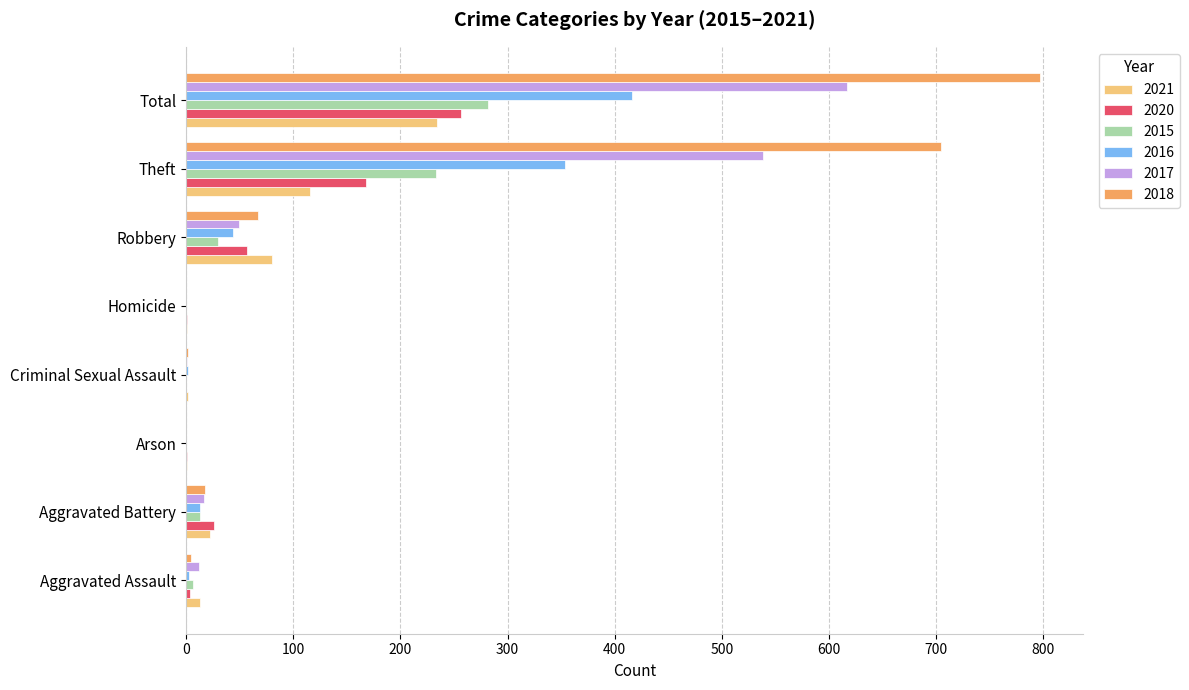

At which category is the sum across all series the highest?

Total